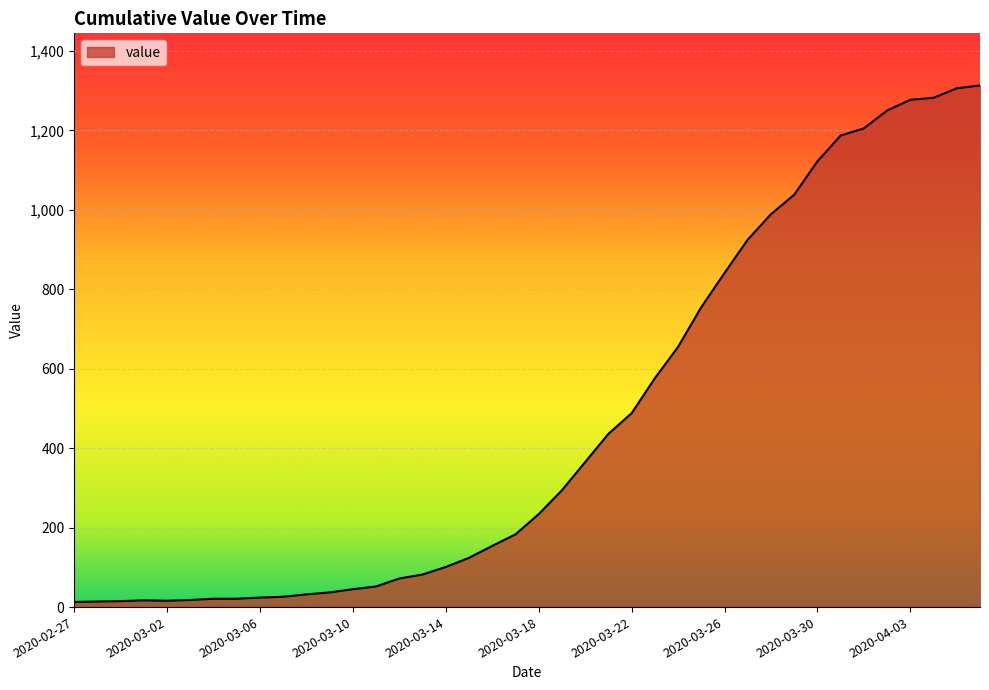

What is the maximum value shown in the chart?

1313